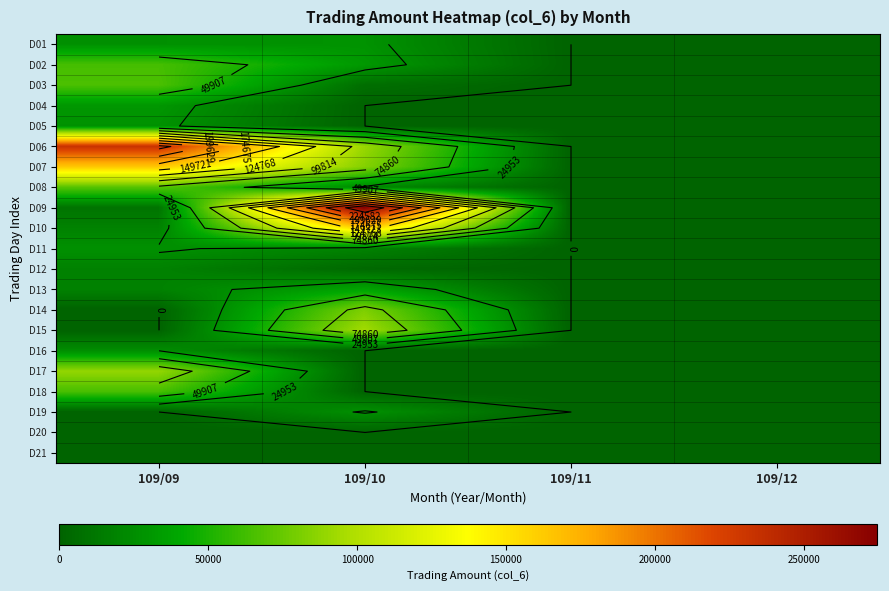

Is it true that D05 equals 16506 at 109/12?

False